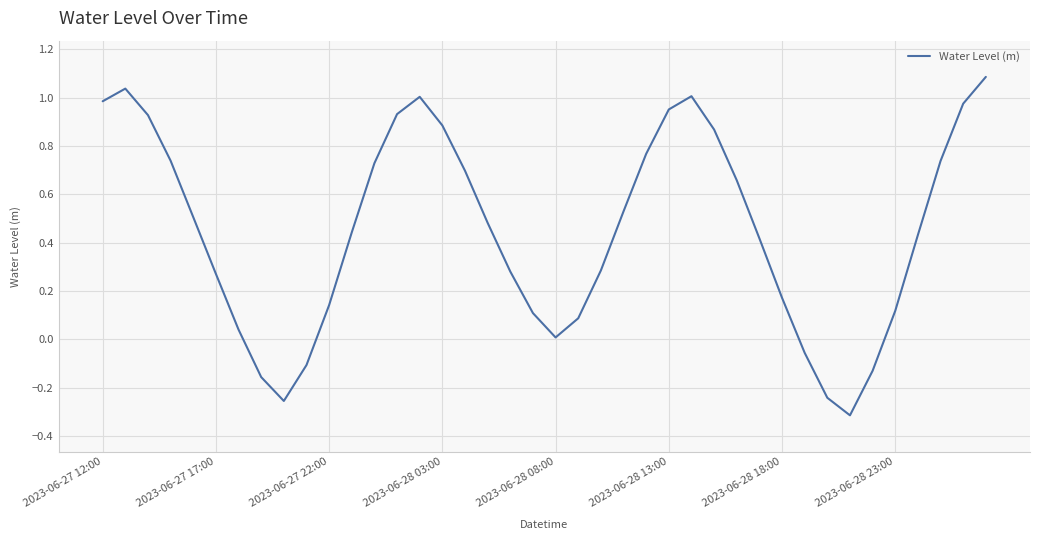

What is the greatest value displayed?

1.1